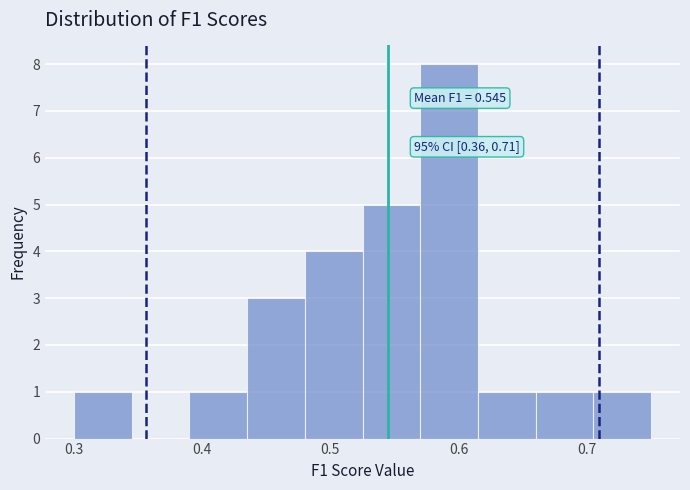

Which range on the x-axis has the tallest bar?

0.57 to 0.62